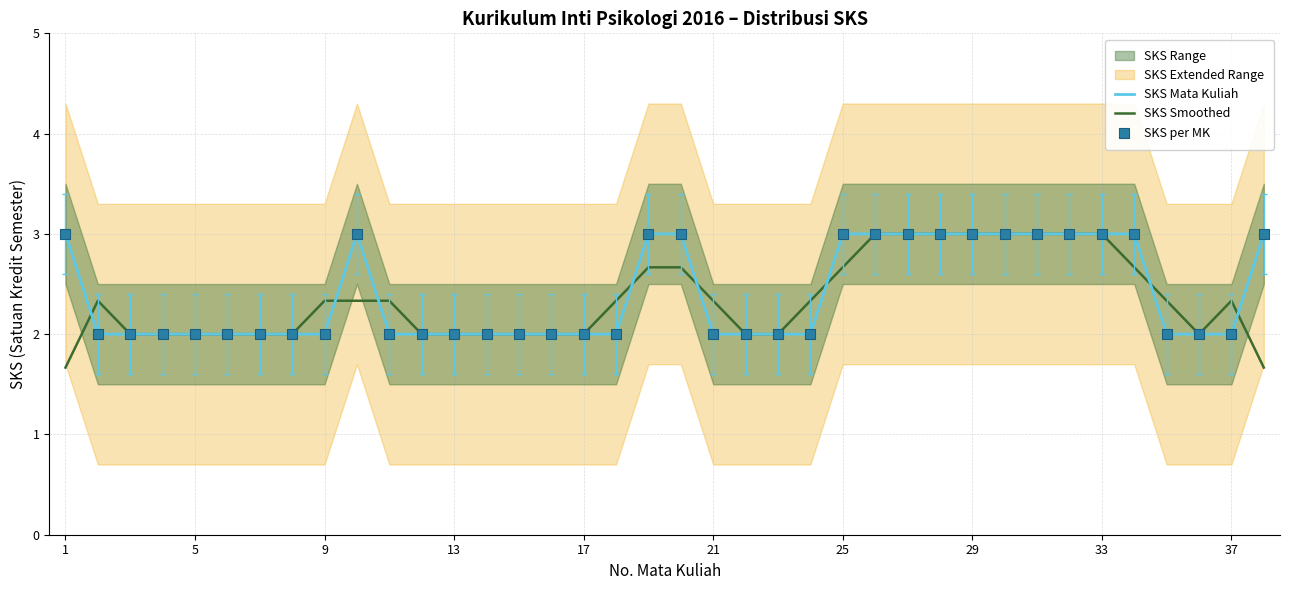

At how many categories does at least one series exceed 2?

23